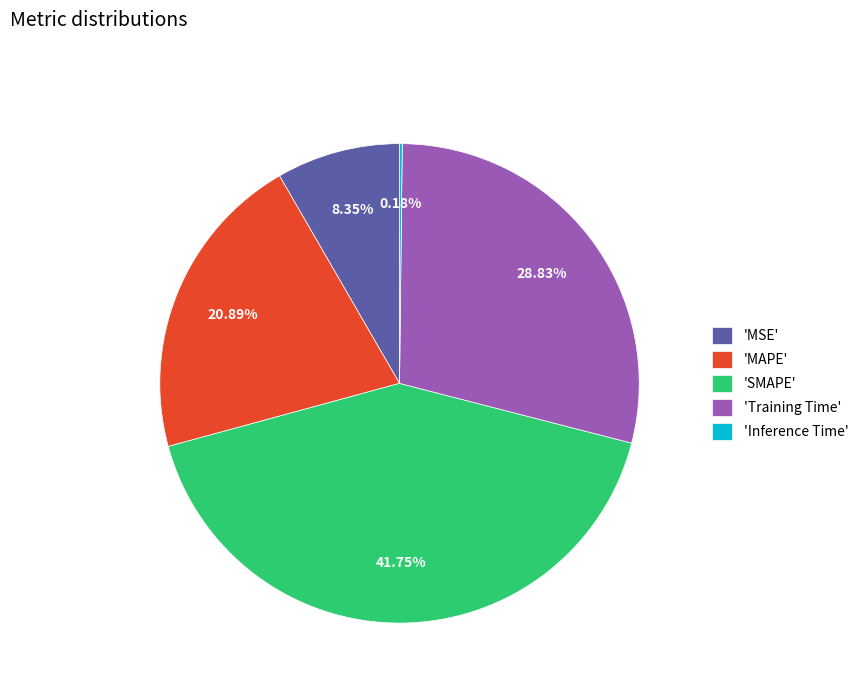

To the nearest percent, what is the difference between the largest and smallest slice percentages?

42%